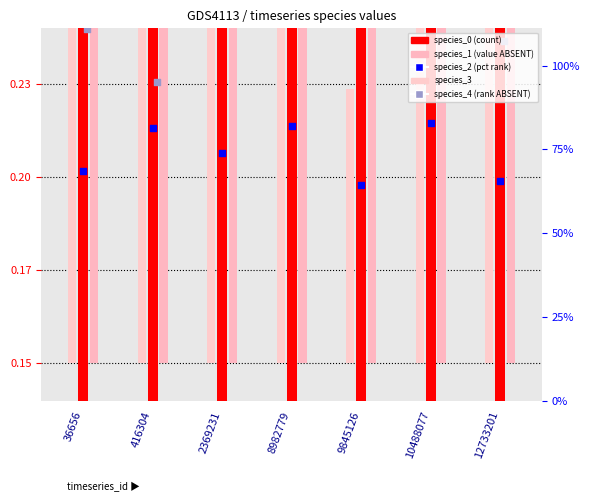

What is the total value across all series at 10488077?

1.2